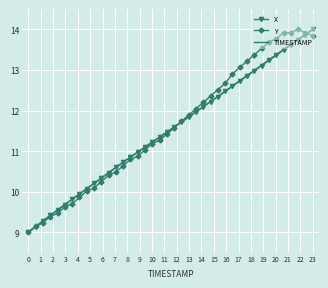

What is the maximum value shown in the chart?

14.0